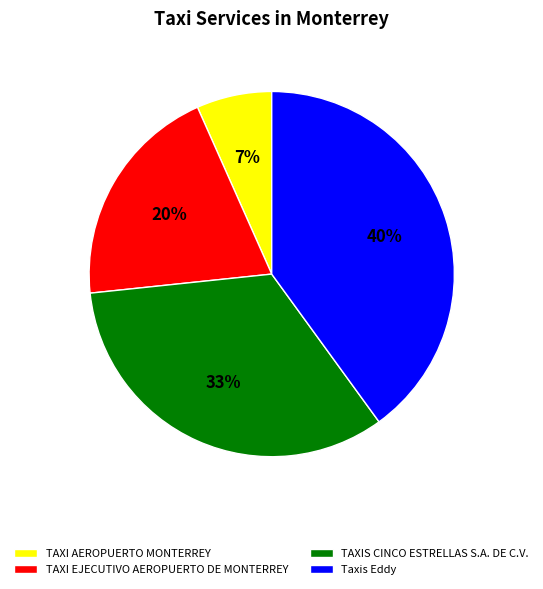

To the nearest percent, what is the difference between the largest and smallest slice percentages?

33%